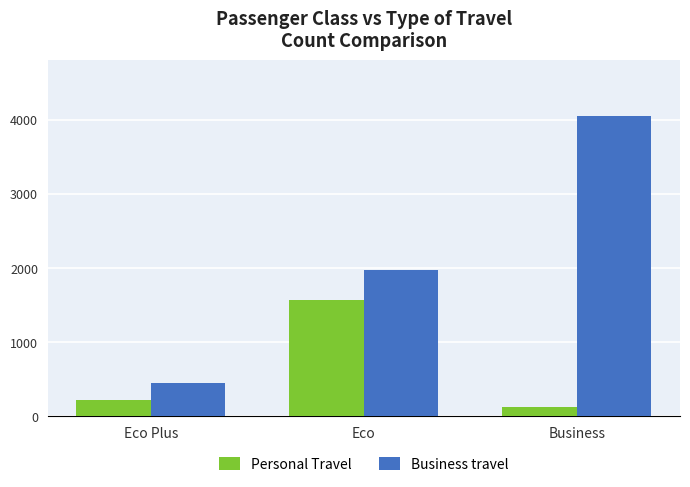

What is the value of the Business travel bar at the 2nd from the left?

1971